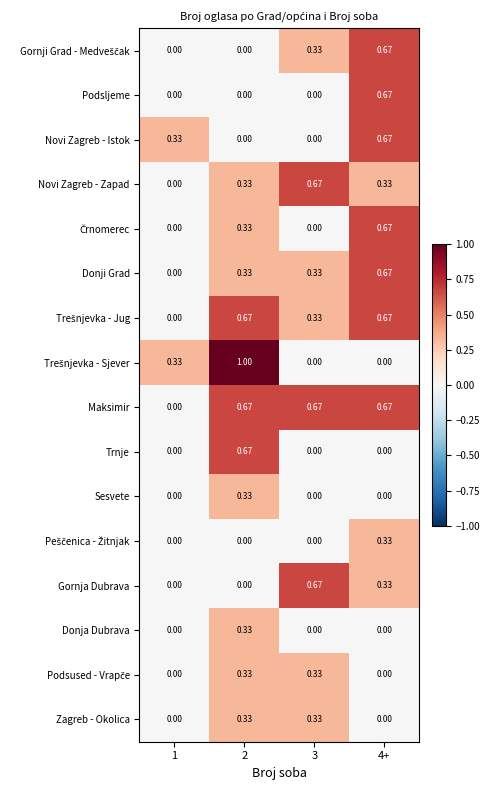

Is the value of Donja Dubrava at 1 greater than the value of Podsljeme at 4+?

No